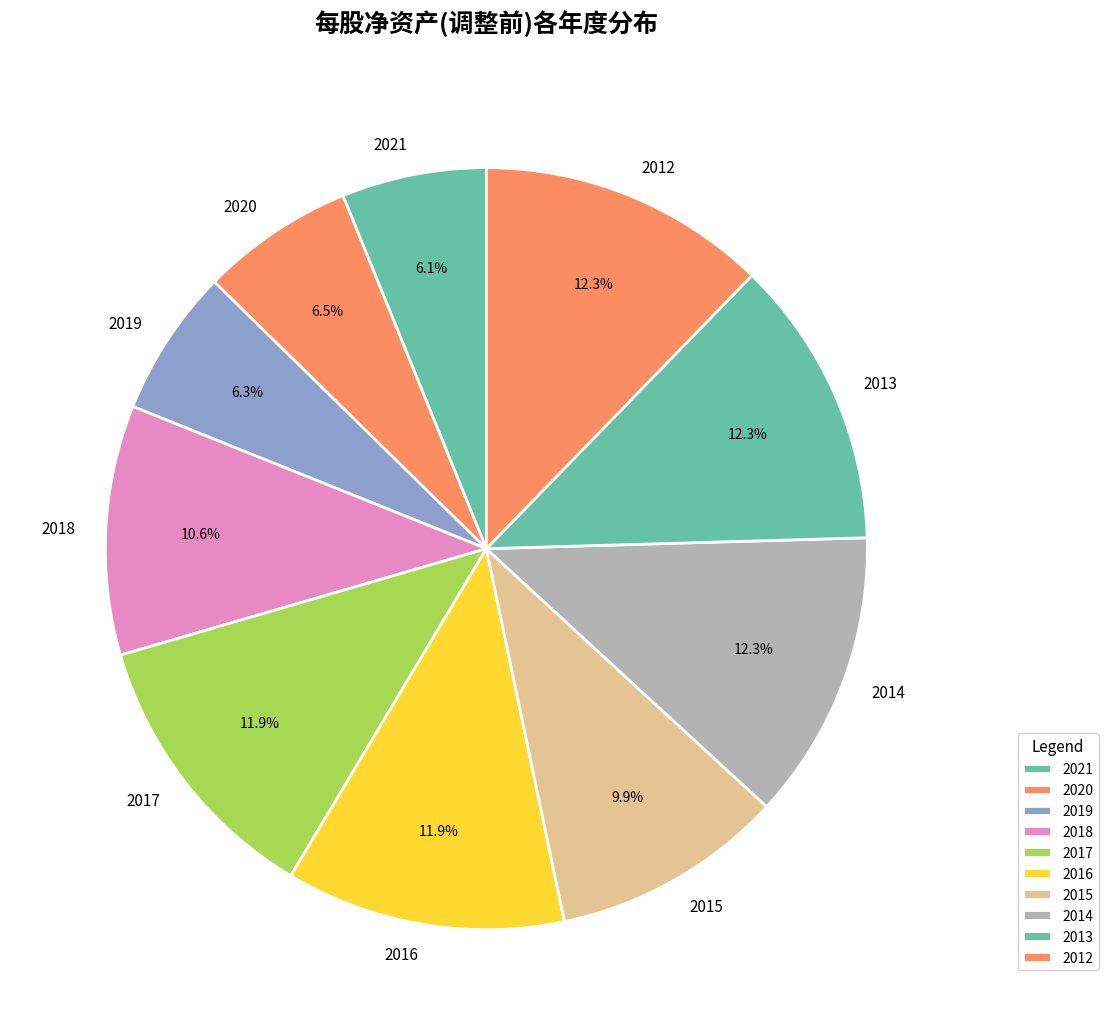

Does any single category account for the majority?

No